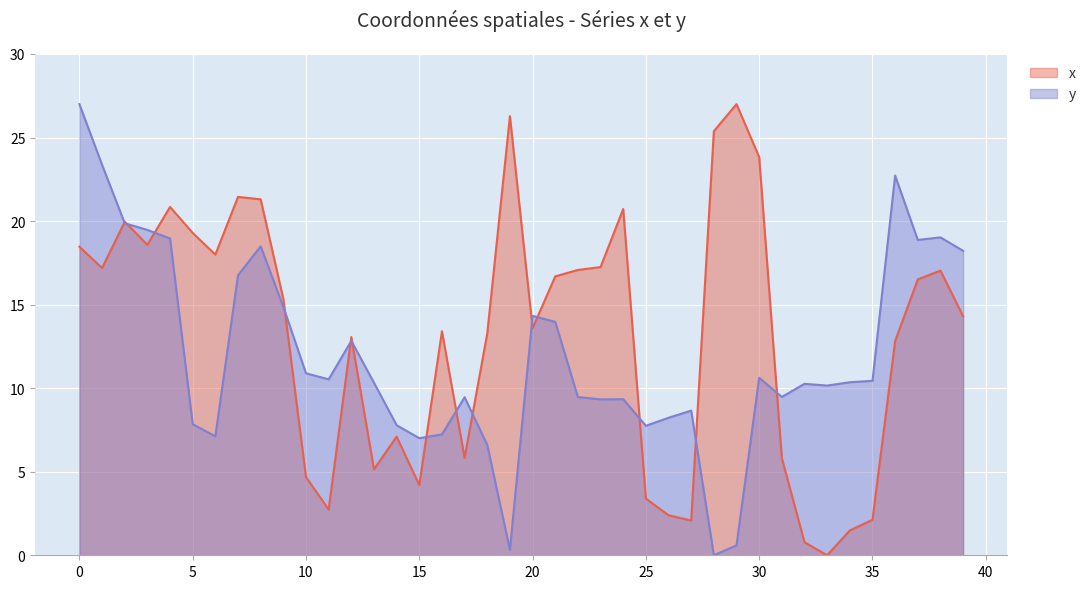

Is it true that y equals 8.2 at 26?

True